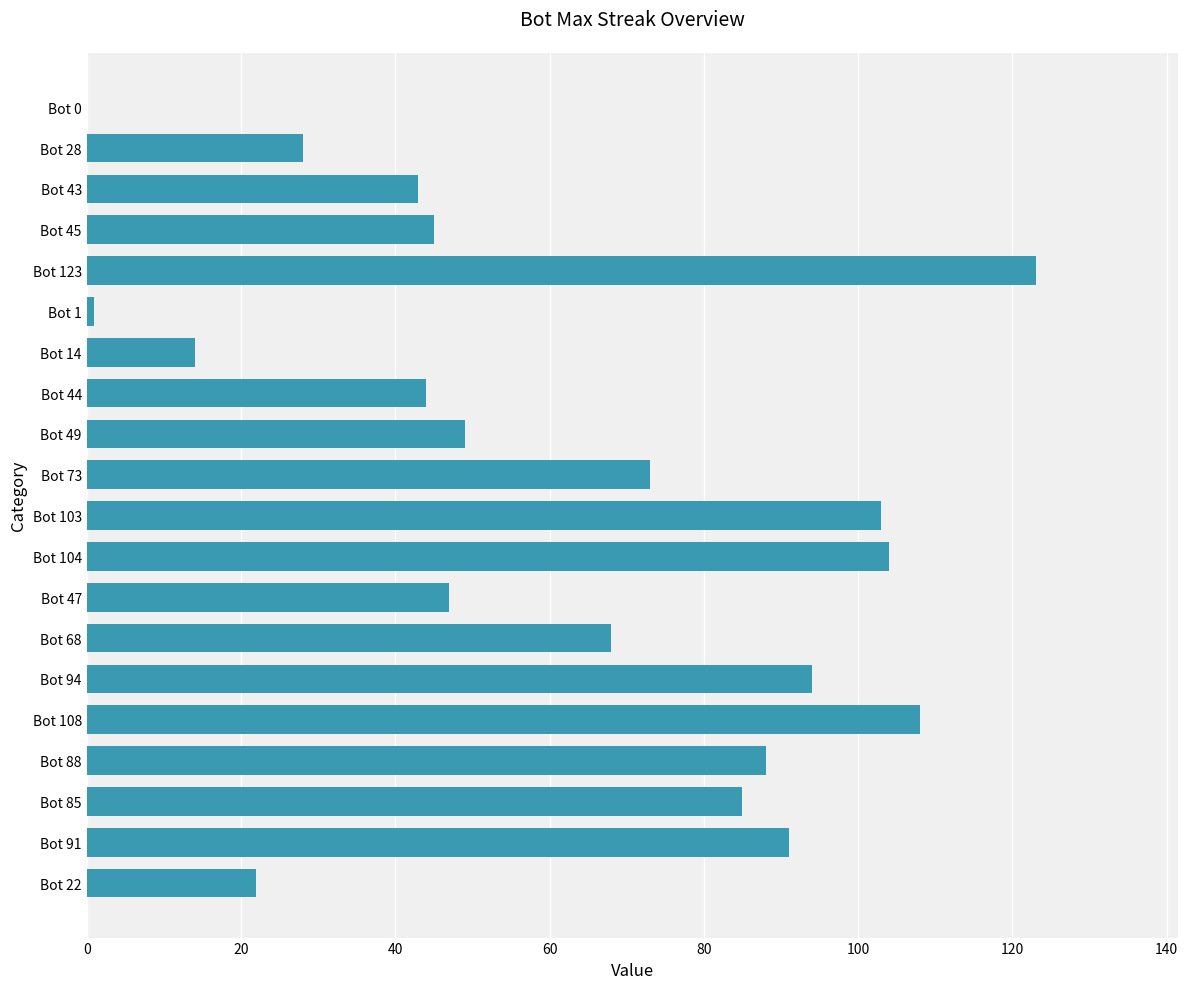

How many values are above zero?

19